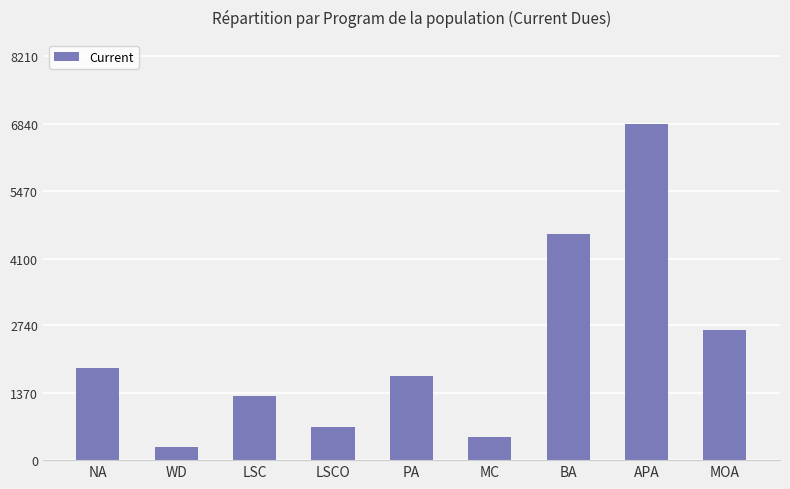

Are the bars grouped side by side (vs. stacked)?

No